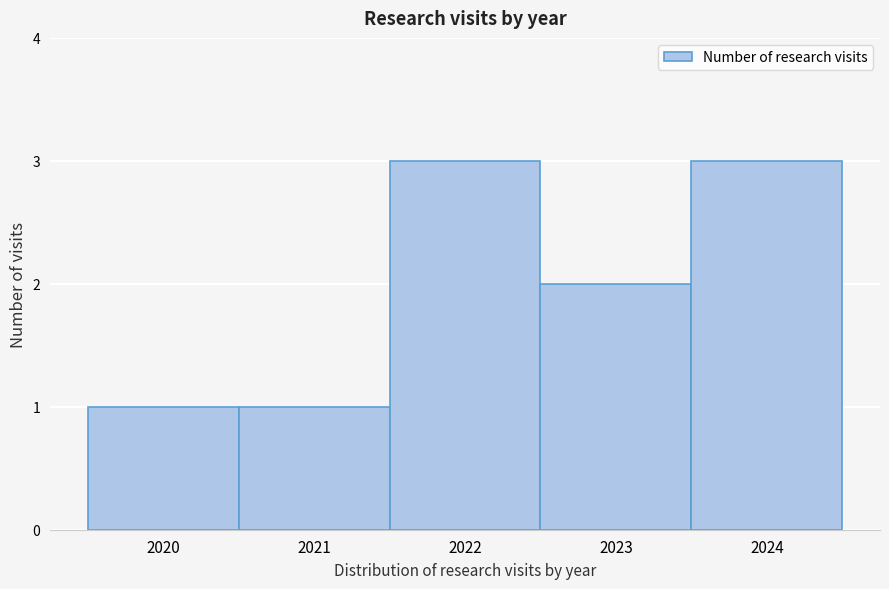

Reading left to right, list every bar in this chart as the range it spans on the x-axis followed by its height. The values are not printed on the chart, so give them approximately, as read against the axis.

2019.5 to 2020.5: 1
2020.5 to 2021.5: 1
2021.5 to 2022.5: 3
2022.5 to 2023.5: 2
2023.5 to 2024.5: 3